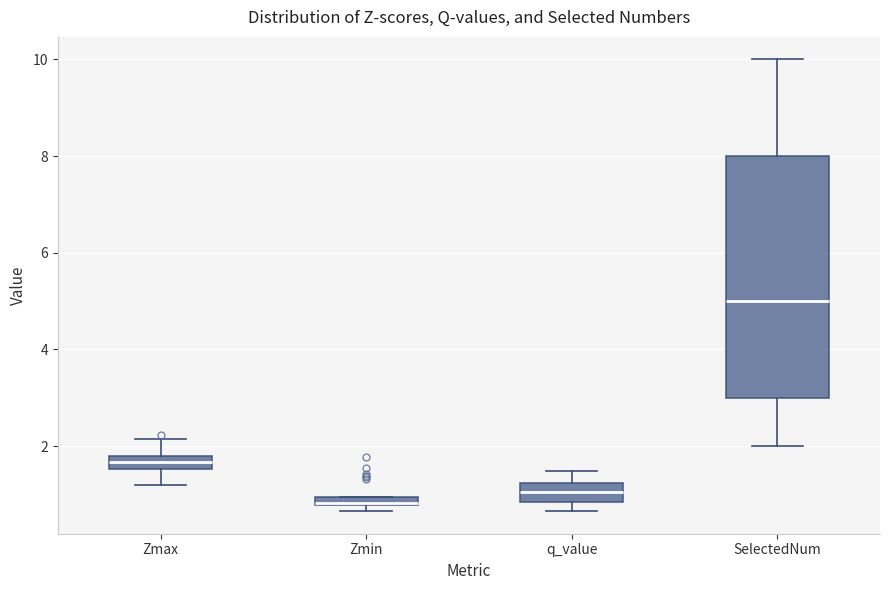

Which box is the tallest, from its lower edge to its upper edge?

SelectedNum